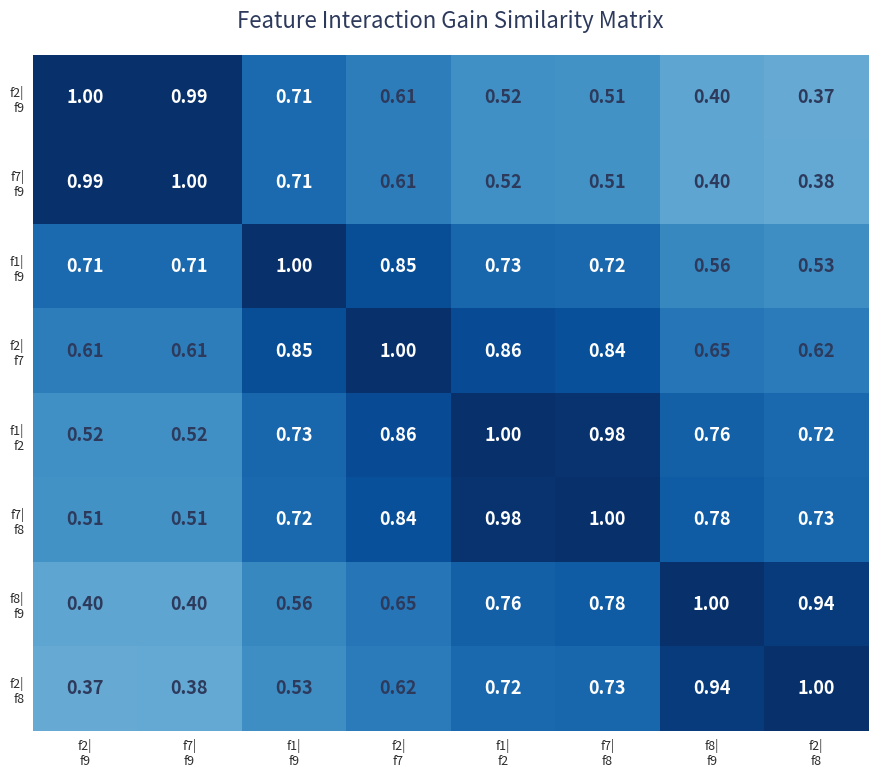

Which series has the widest spread of values?

f2| f9